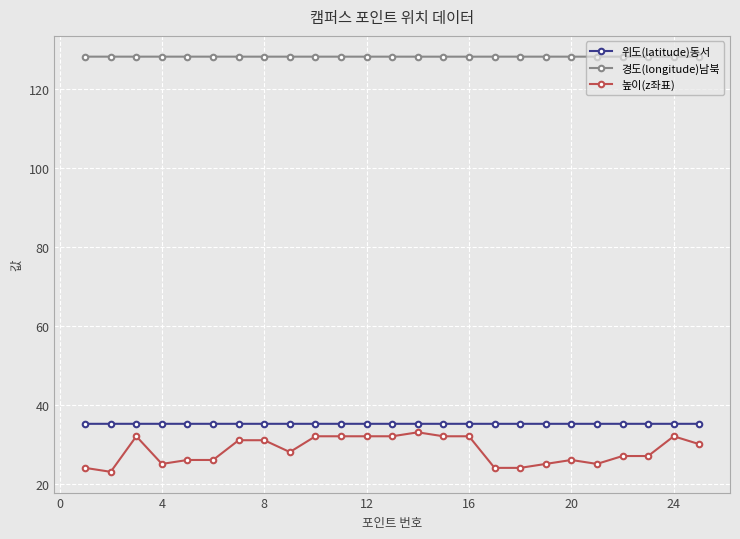

Which series has the widest spread of values?

높이(z좌표)